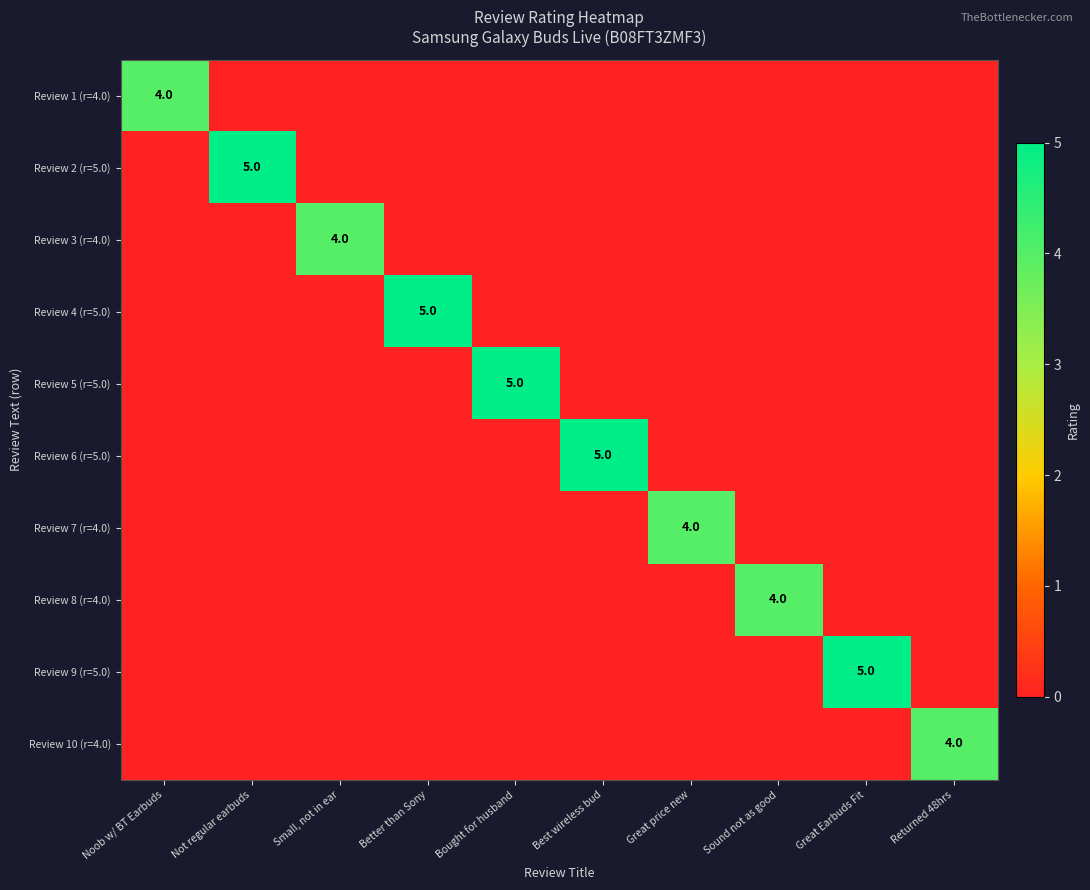

Is it true that Review 9 (r=5.0) equals 8 at Great Earbuds Fit?

False